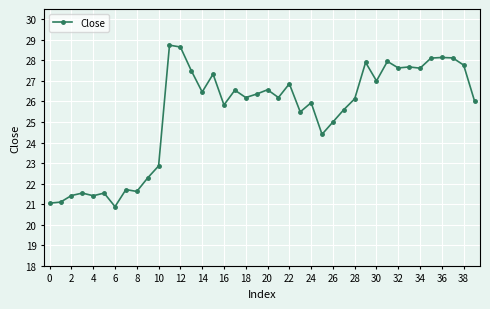

What is the value of the 3rd point from the left?

21.4